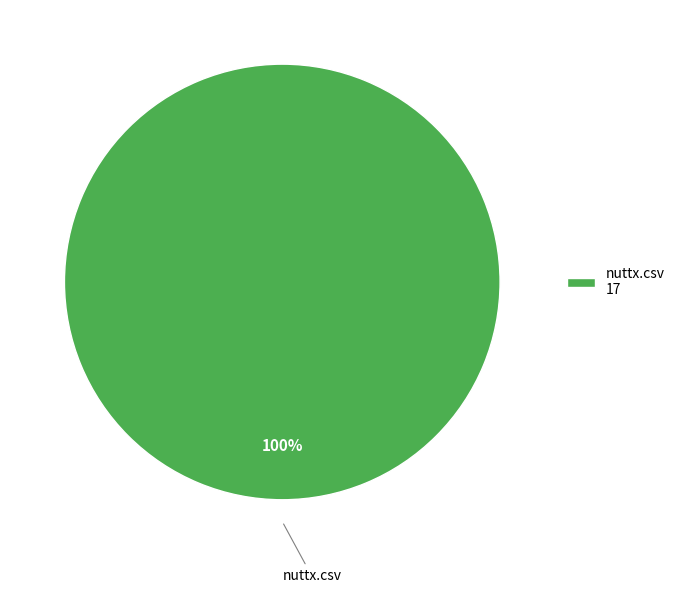

What is the majority slice?

nuttx.csv 17